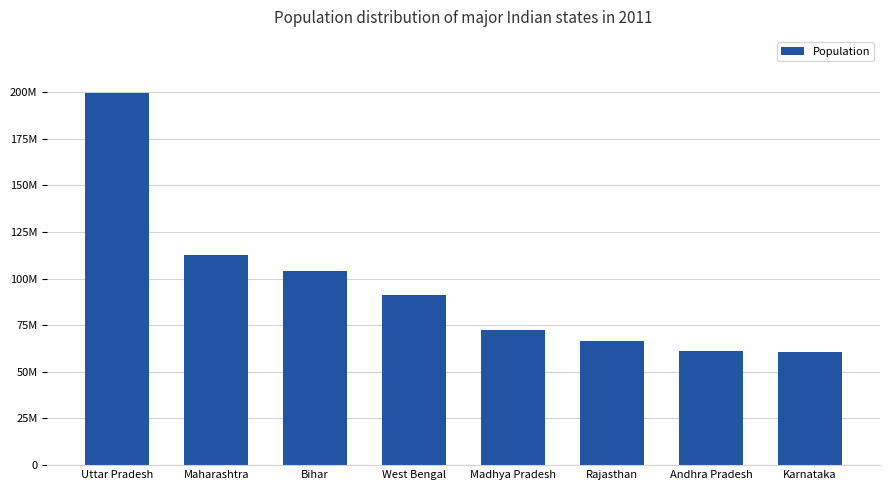

What is the greatest value displayed?

199581477